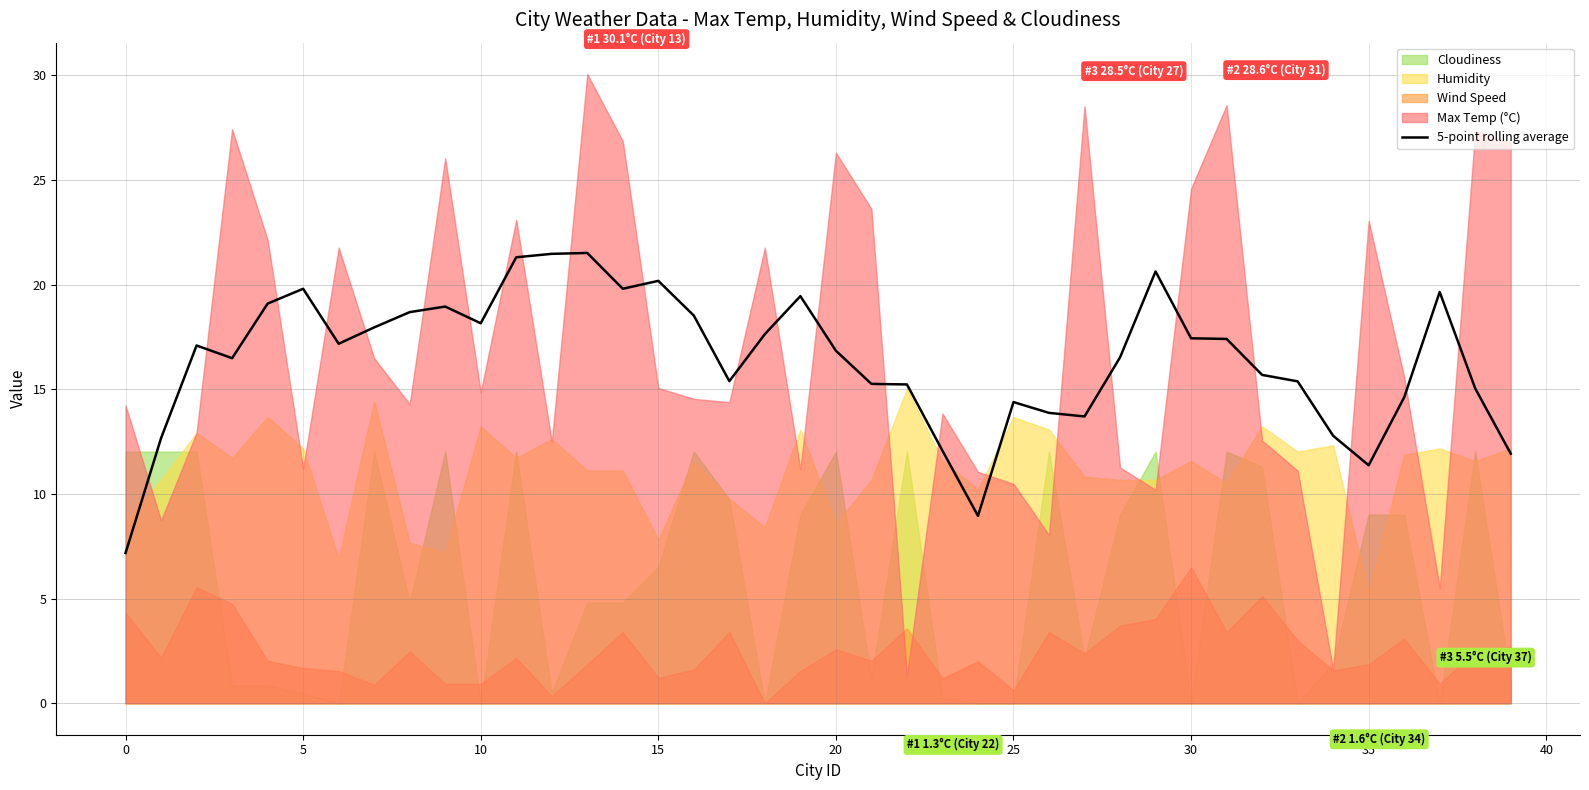

What is the difference between the maximum and minimum values?

14.3